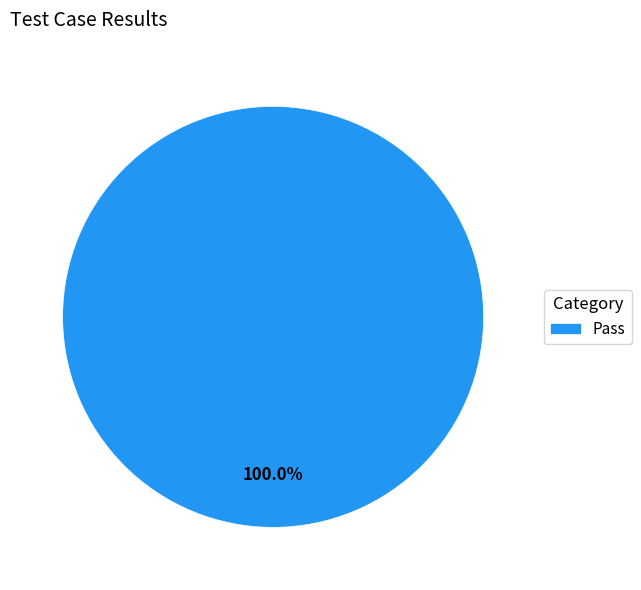

Is it true that Pass is 86% of the pie?

False